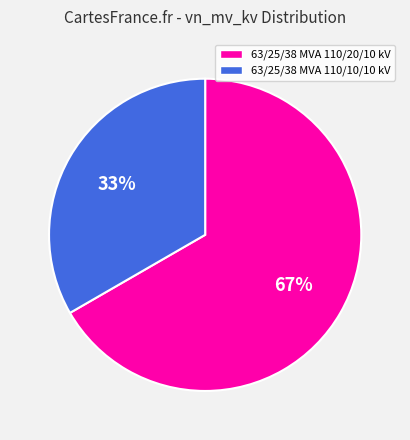

Is it true that 63/25/38 MVA 110/10/10 kV is 20% of the pie?

False